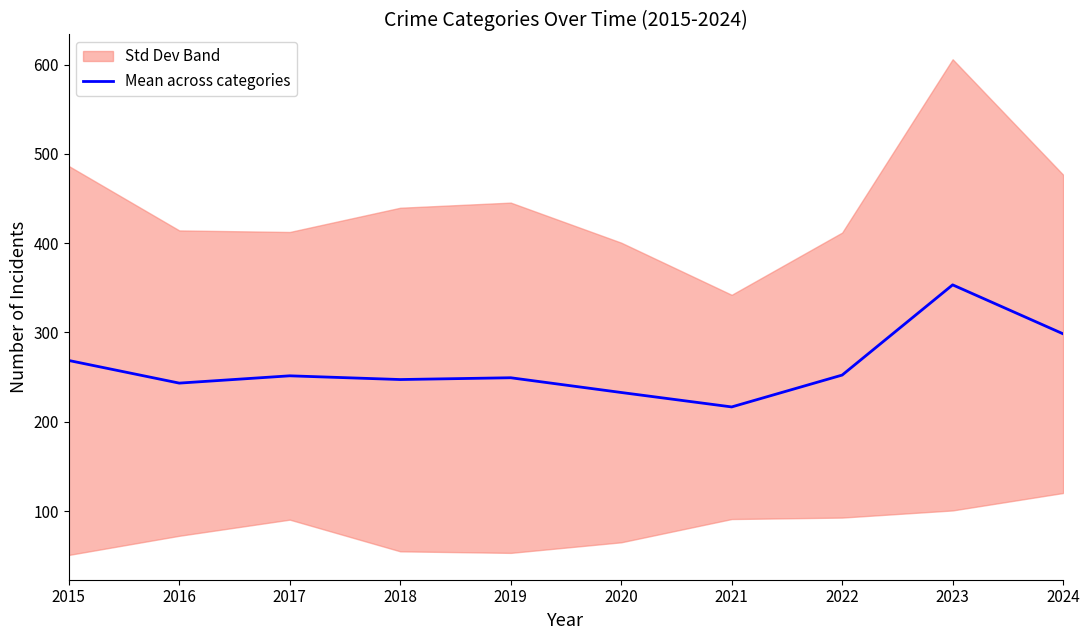

Reading left to right, transcribe all the data shown in this chart.

268.7	243.3	251.5	247.3	249.3	232.8	216.7	252.3	353.3	298.5